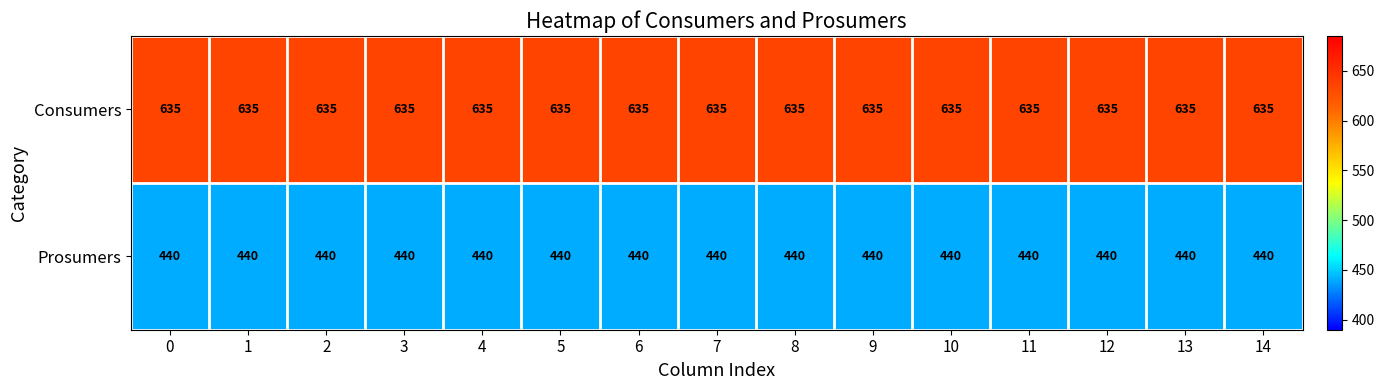

Is the value of Consumers at 0 greater than the value of Prosumers at 11?

Yes